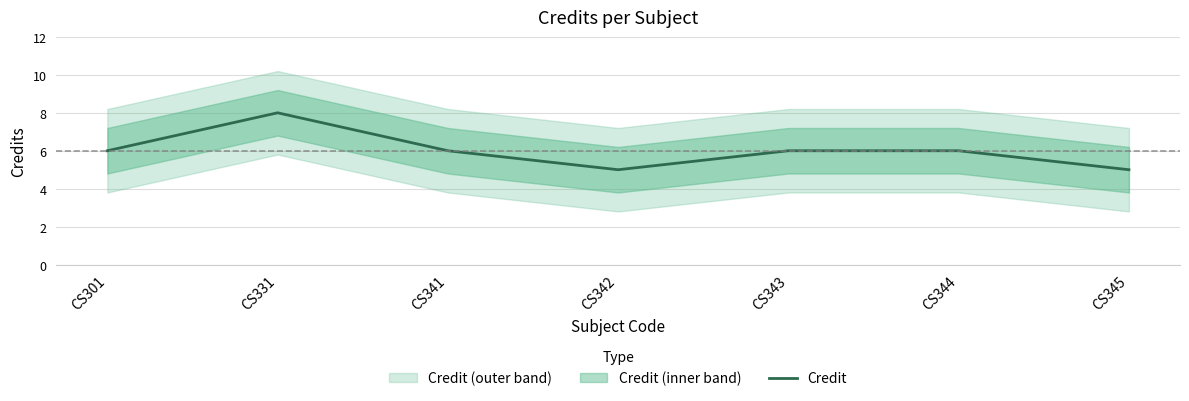

How many points are higher than both their immediate neighbors (excluding endpoints)?

1